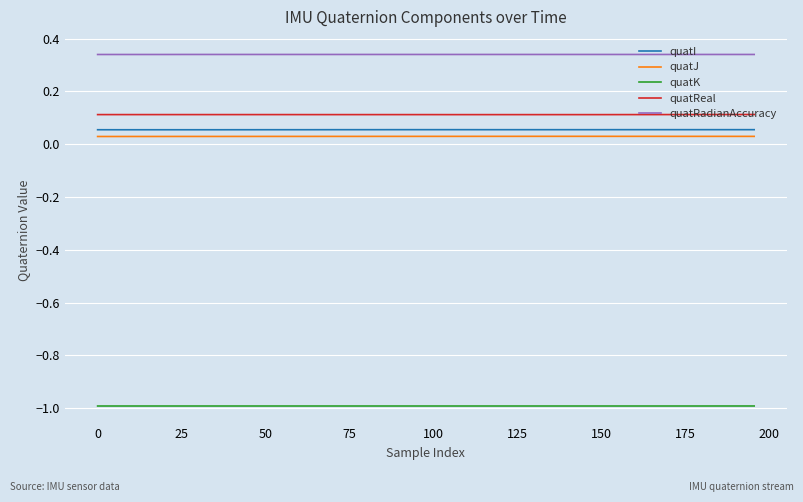

Which series has the largest total across all categories?

quatRadianAccuracy